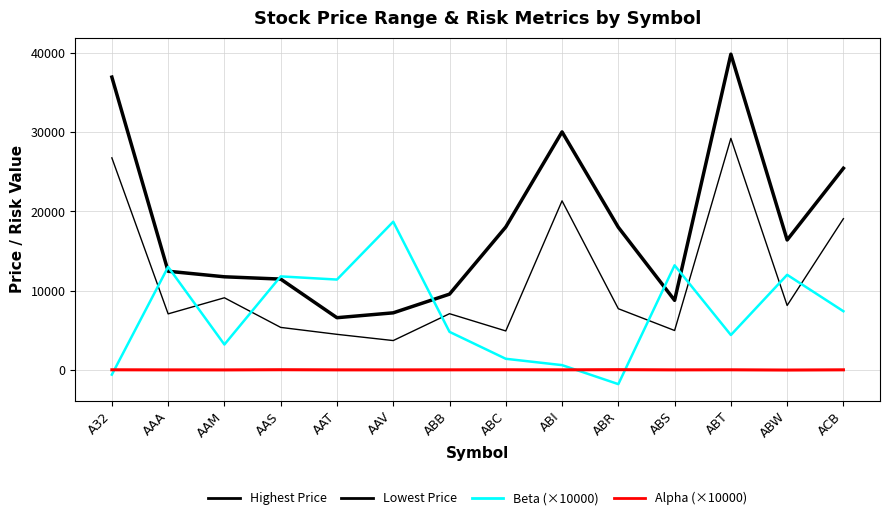

Count the number of categories in the chart.

14